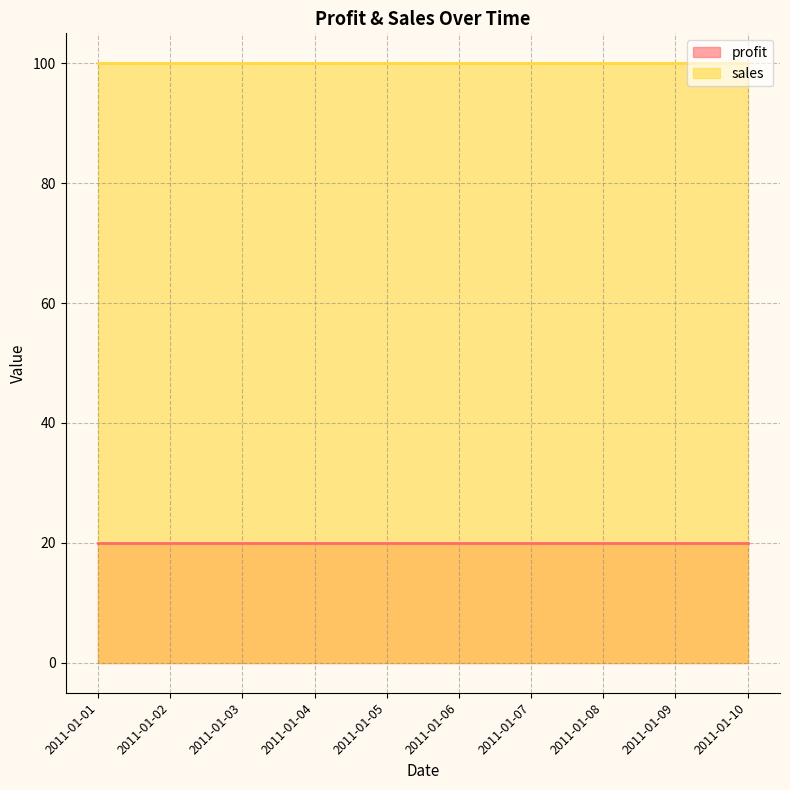

What is the sum of the sales values at 2011-01-01 and 2011-01-05?

200